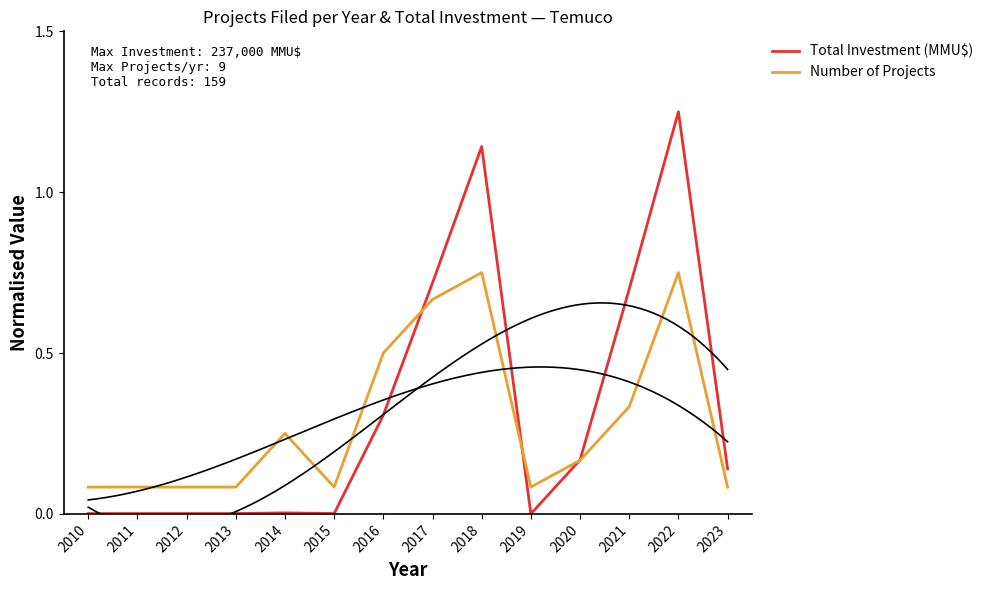

At 2012, list the series in order from largest to smallest.

Number of Projects, Total Investment (MMU$)